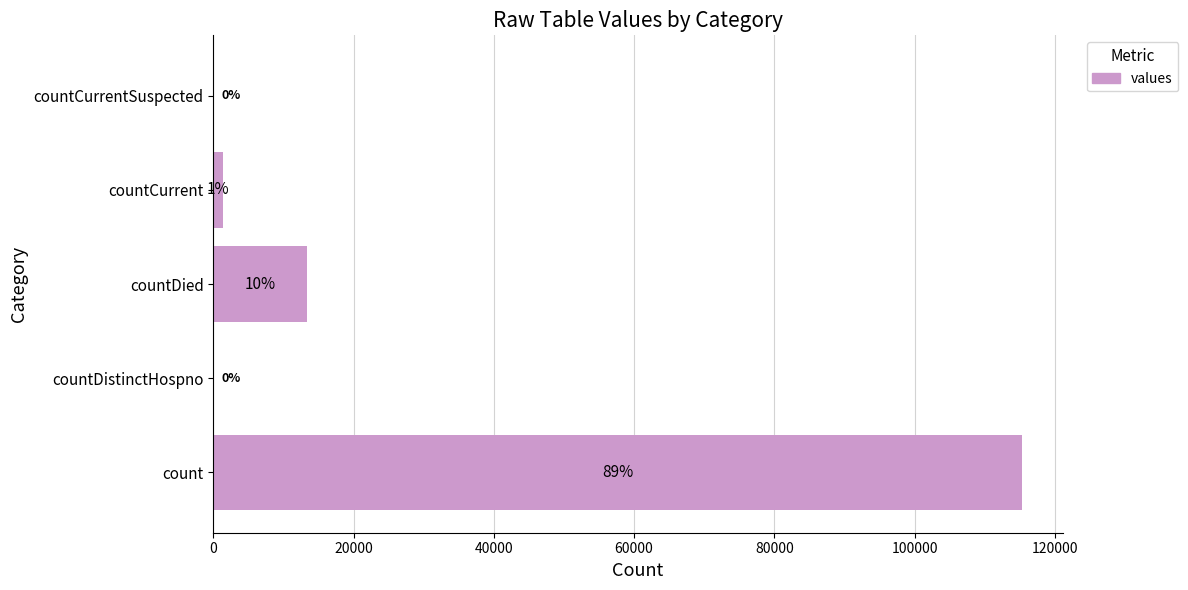

Count the number of categories in the chart.

5